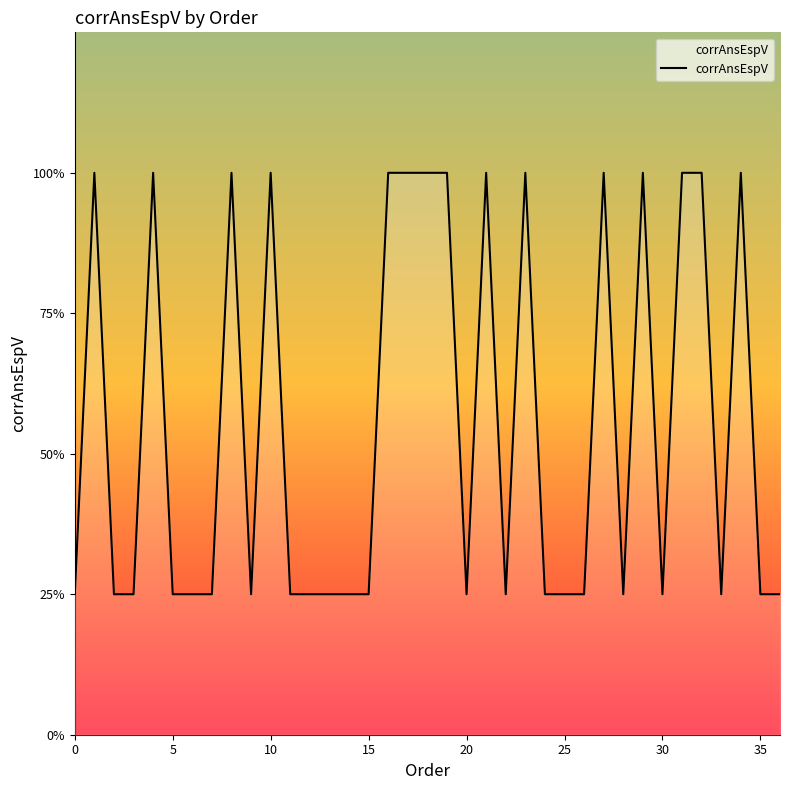

Is this an area chart (filled region under the line)?

No